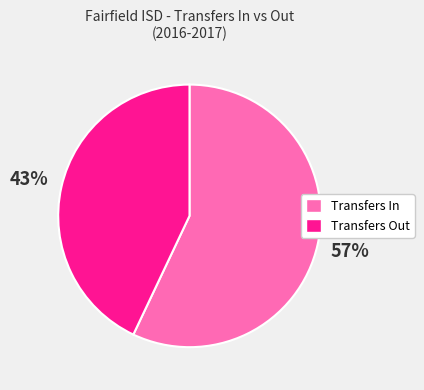

Is there any slice that represents more than half of the pie?

Yes